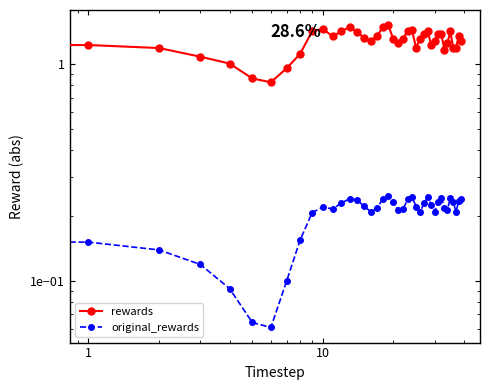

In rewards, how many points are higher than both neighbors (excluding endpoints)?

8